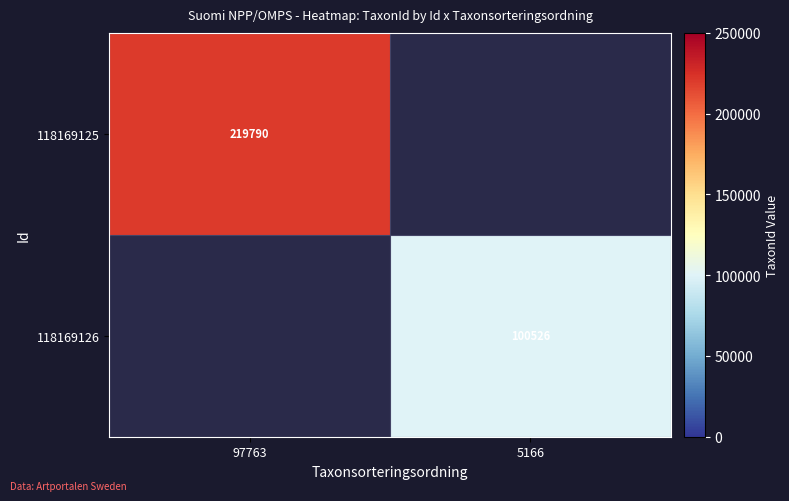

The 118169125 series shows 219790 at 97763. True or false?

True